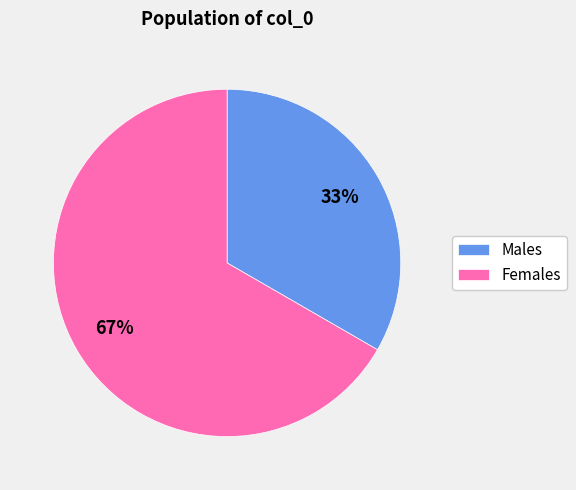

To the nearest percent, what percentage of the pie is Males?

33%